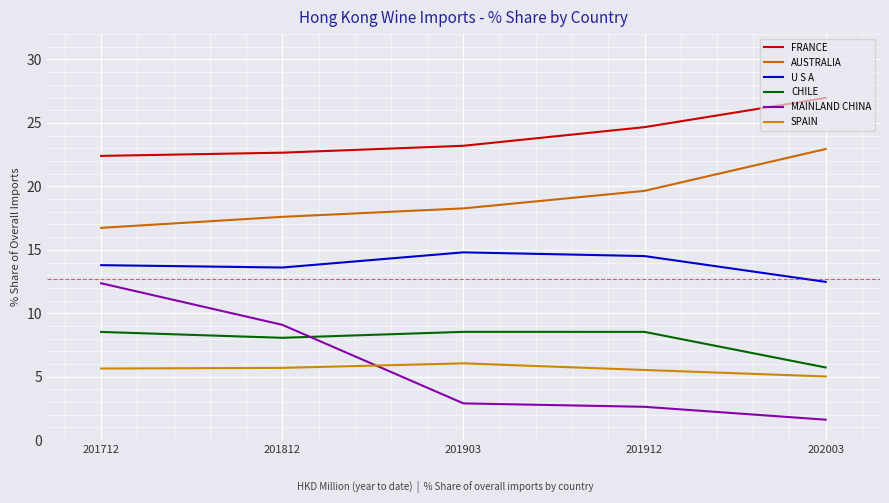

Does the chart have visible grid lines?

Yes